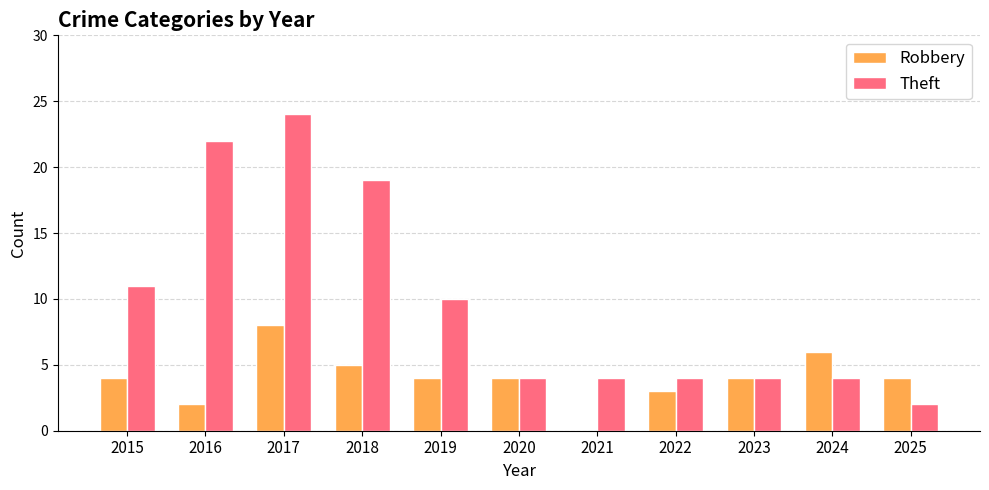

Is the value of Robbery at 2024 greater than the value of Theft at 2016?

No